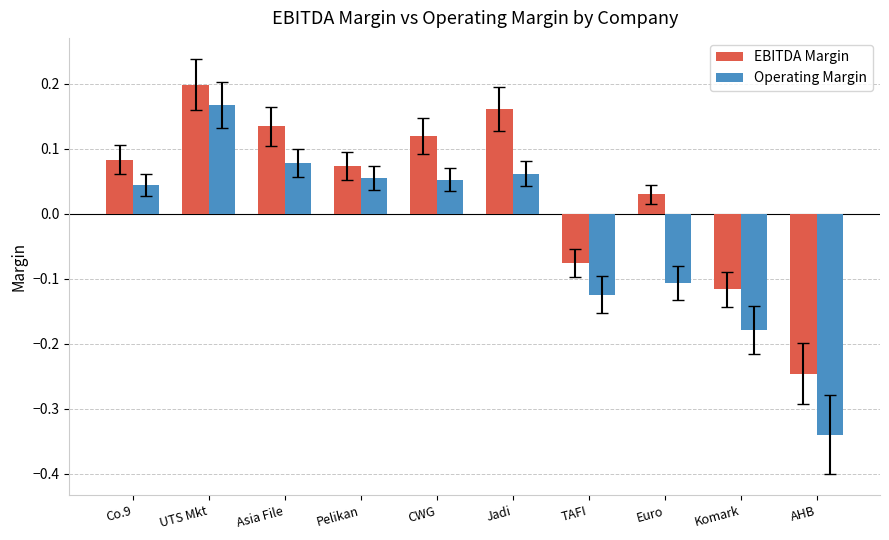

Which category has the highest value across all series?

UTS Mkt